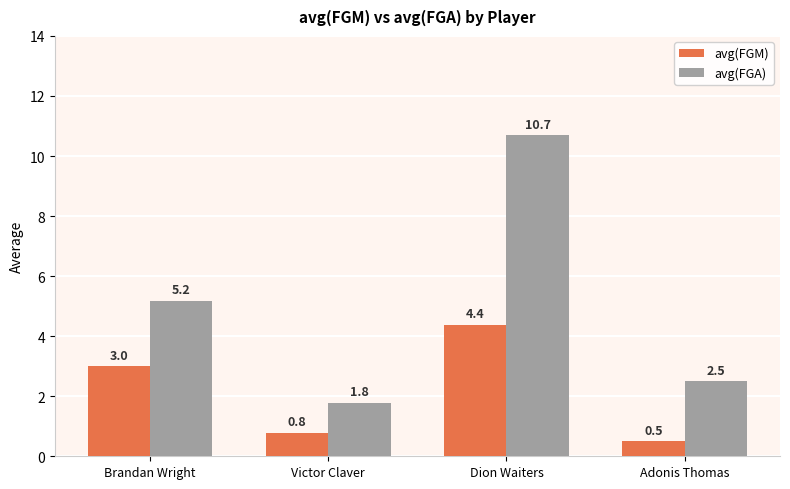

What is the label of the 4th bar from the left?

Adonis Thomas